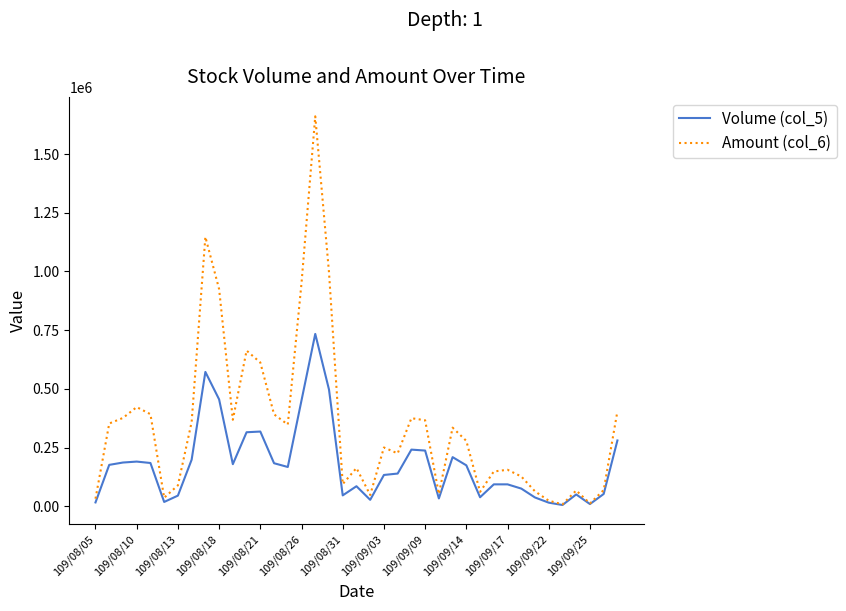

True or false: Volume (col_5) has more than 0 points higher than both neighbors.

True